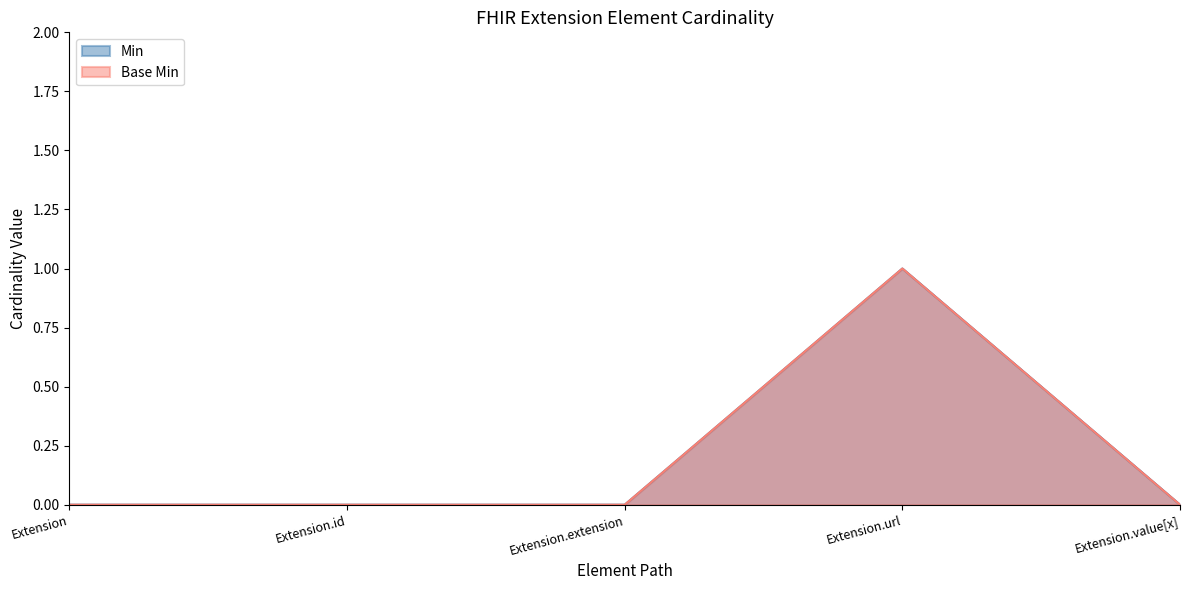

What are all the series names shown in the legend?

Min, Base Min